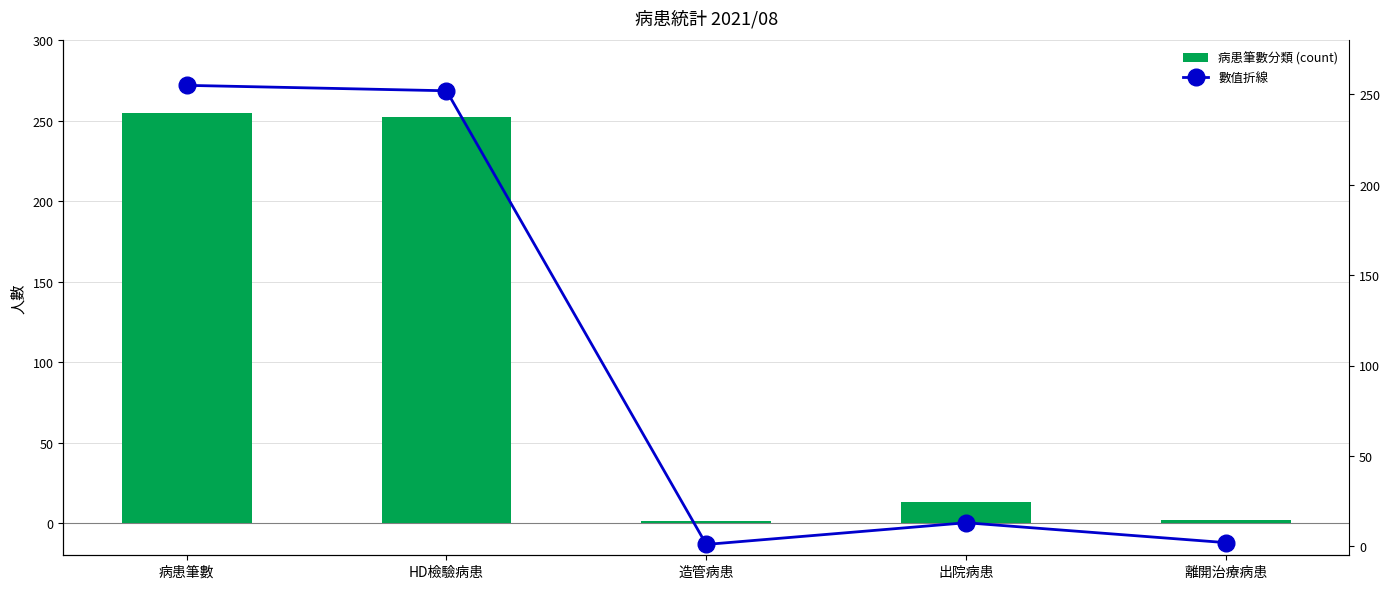

Between 病患筆數 and 出院病患, which is larger?

病患筆數